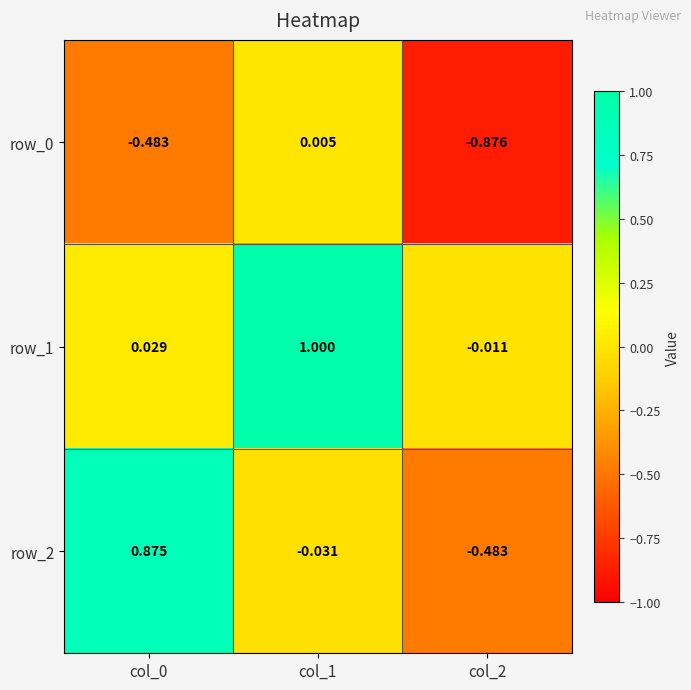

At which category is the sum across all series the highest?

col_1